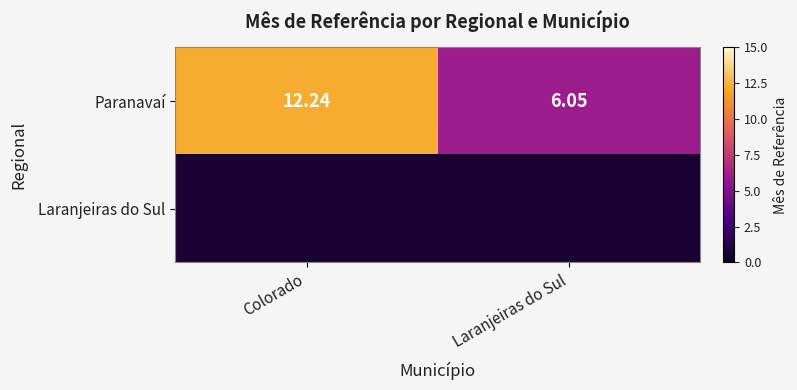

Where does the Paranavaí series first go above 12?

Colorado